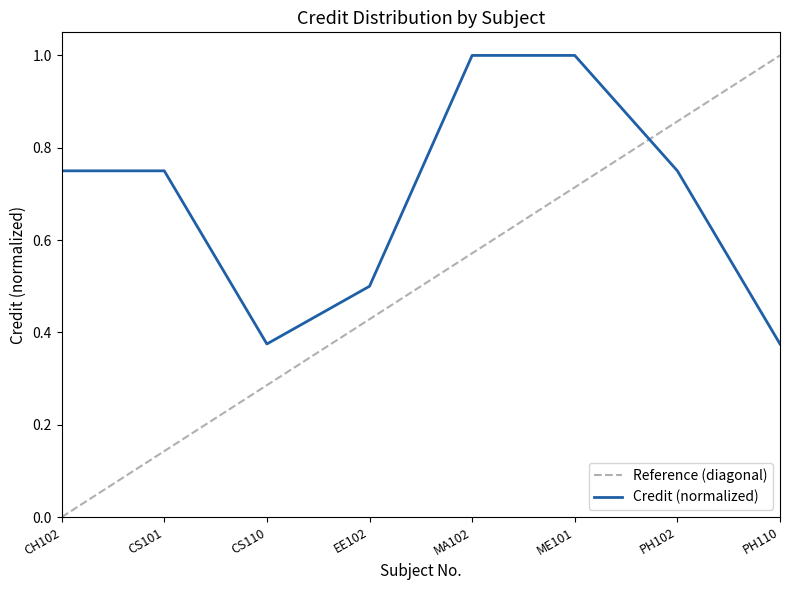

Rank the categories by value from lowest to highest.

CS110, PH110, EE102, CH102, CS101, PH102, MA102, ME101